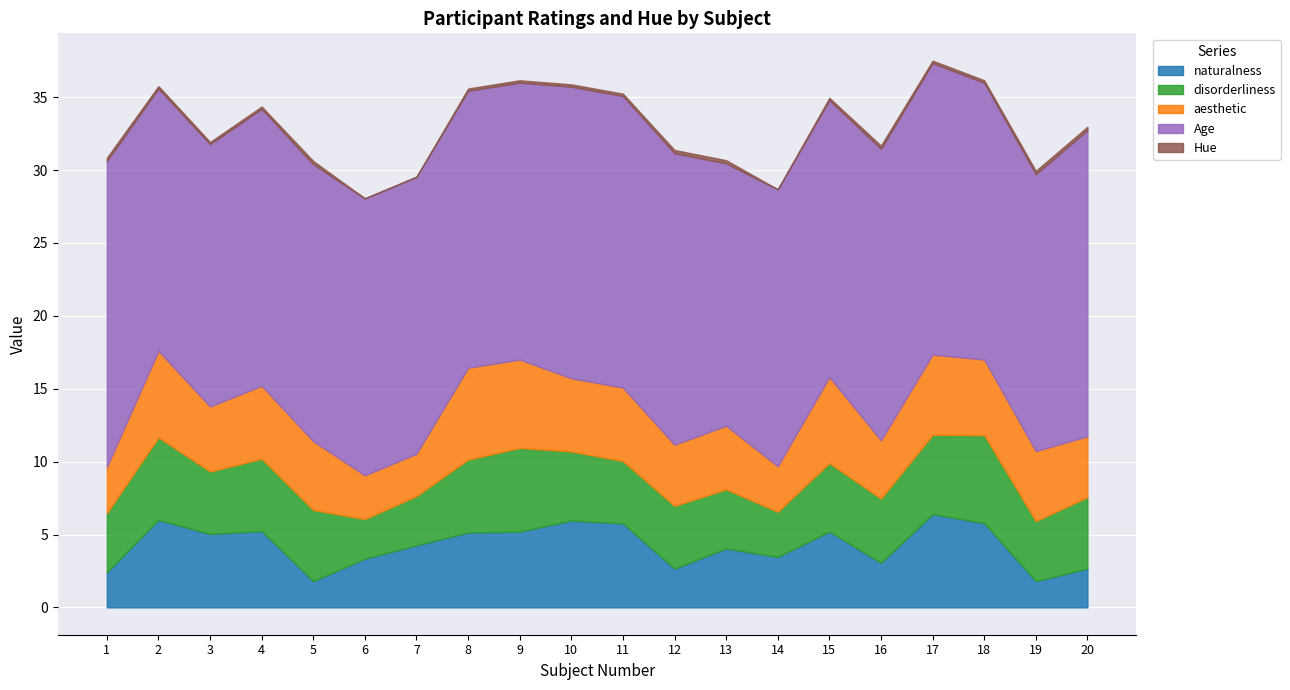

At which category does aesthetic reach its first local peak?

2